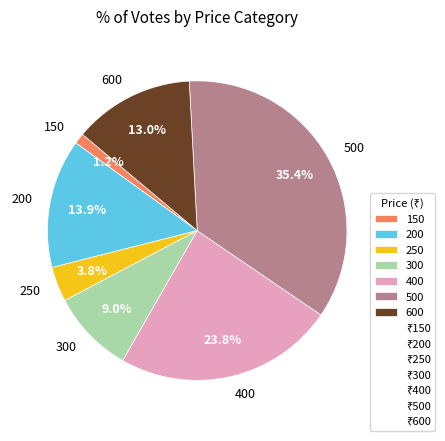

Which category has the biggest portion of the pie?

500